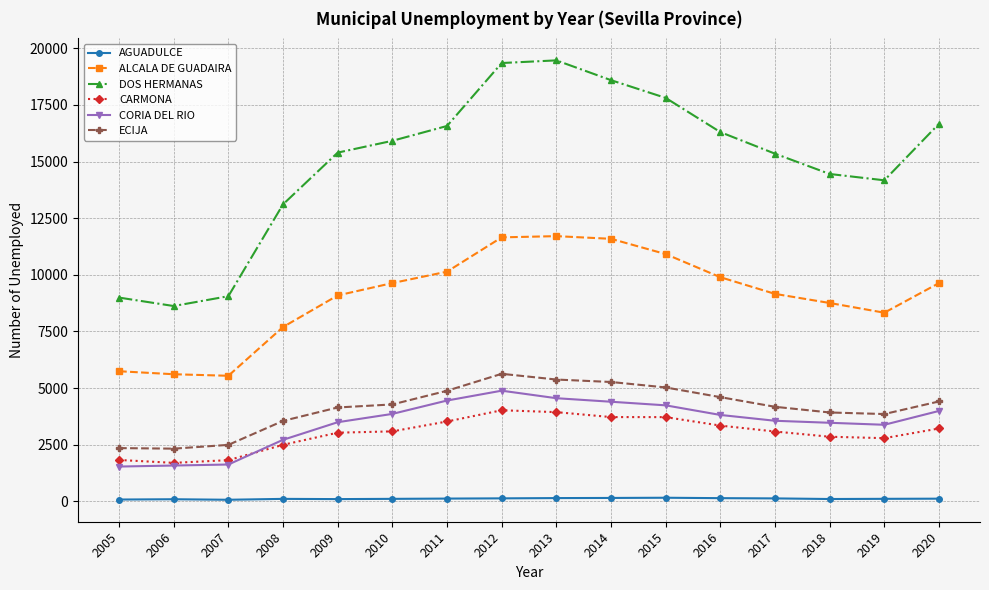

What is the difference between the highest and lowest values at 2012?

19217